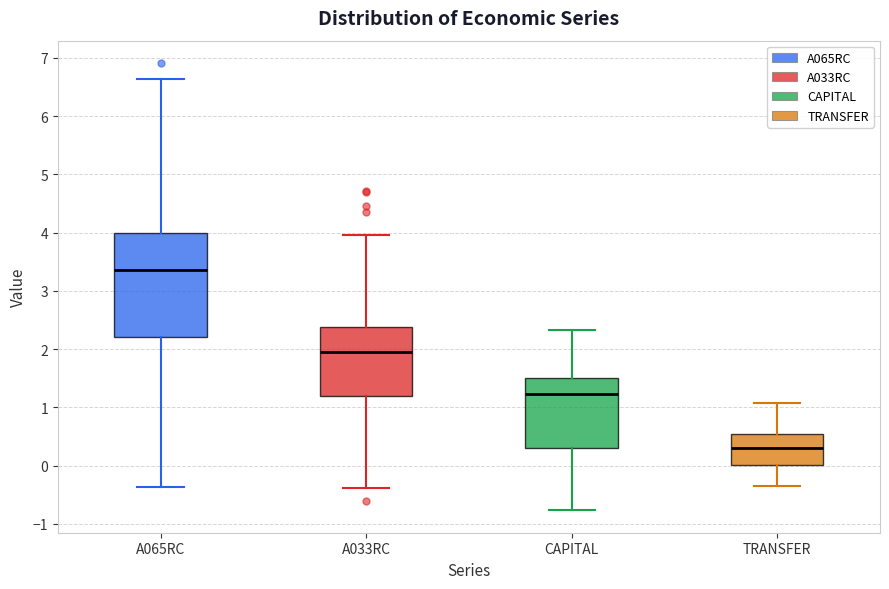

Reading left to right, read every box against the y-axis: the position of its median line, the range the box covers, and the ends of its whiskers. The values are not printed on the chart, so give them approximately, as read against the axis.

A065RC: median 3.4, box 2.2 to 4.0, whiskers -0.4 to 6.6
A033RC: median 2.0, box 1.2 to 2.4, whiskers -0.4 to 4.0
CAPITAL: median 1.2, box 0.3 to 1.5, whiskers -0.8 to 2.3
TRANSFER: median 0.3, box 0.0 to 0.5, whiskers -0.3 to 1.1